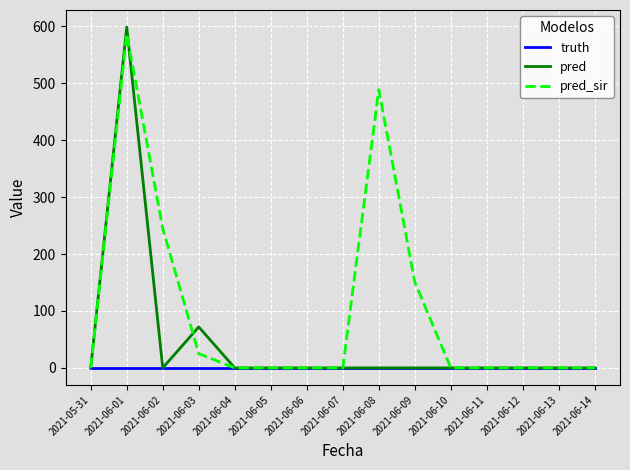

Reading right to left, what are all the values shown in this chart?

truth: 0	0	0	0	0	0	0	0	0	0	0	0	0	0	0
pred: 0	0	0	0	0	0	0	0	0	0	0	72	0	599	0
pred_sir: 0	0	0	0	0	151	489	0	0	0	0	25	245	587	0